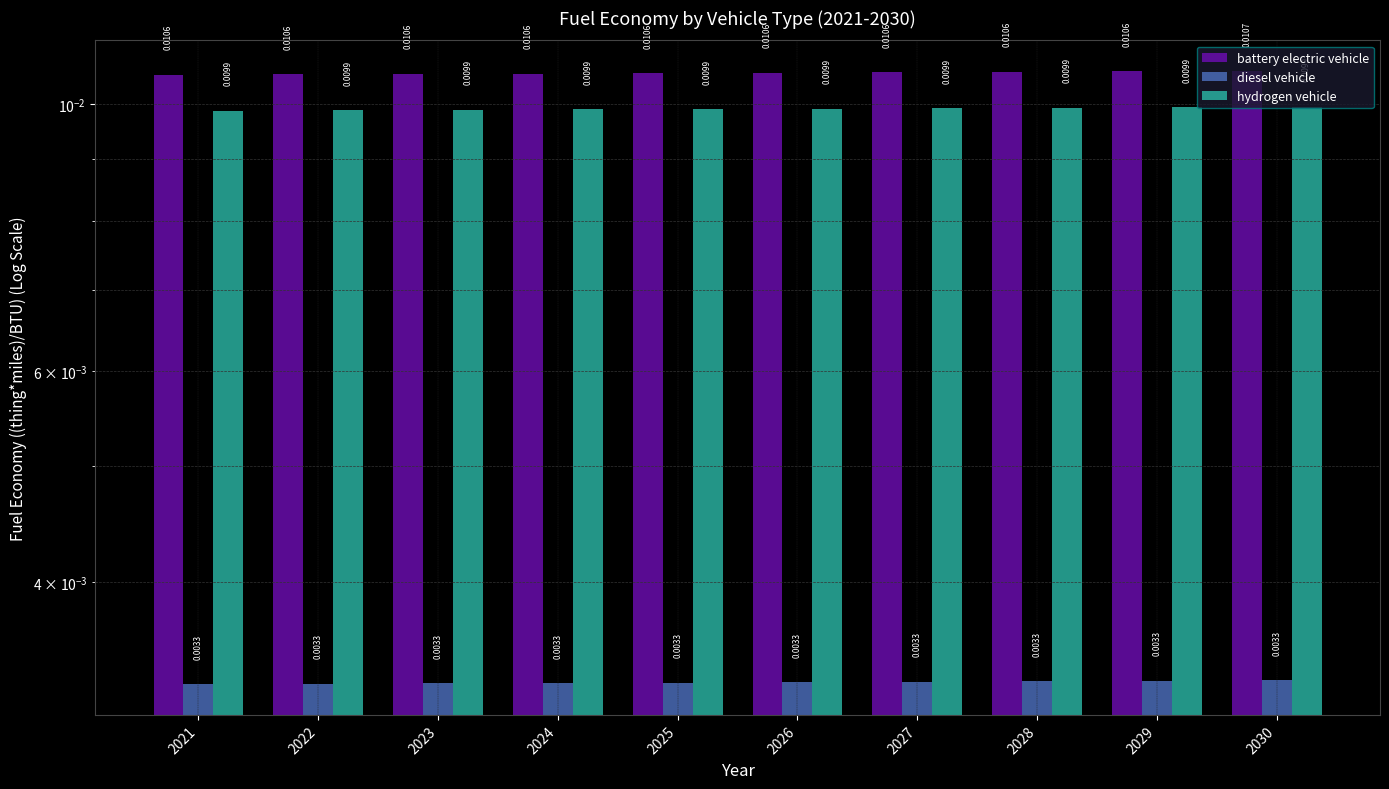

What is the sum of all hydrogen vehicle values?

0.1